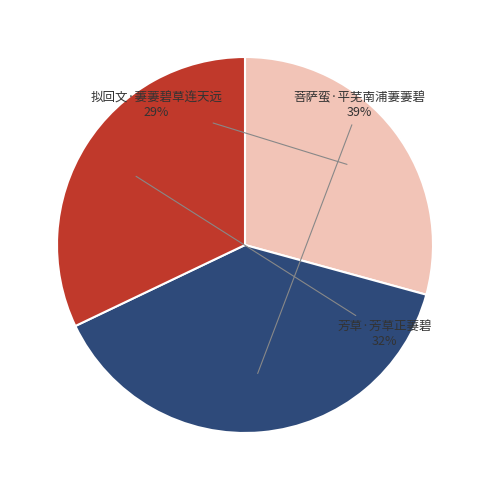

Count the number of slices in the pie.

3